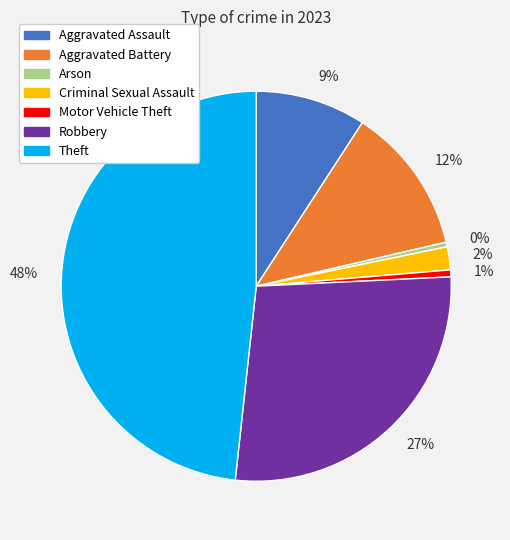

How many slices are in this pie chart?

7